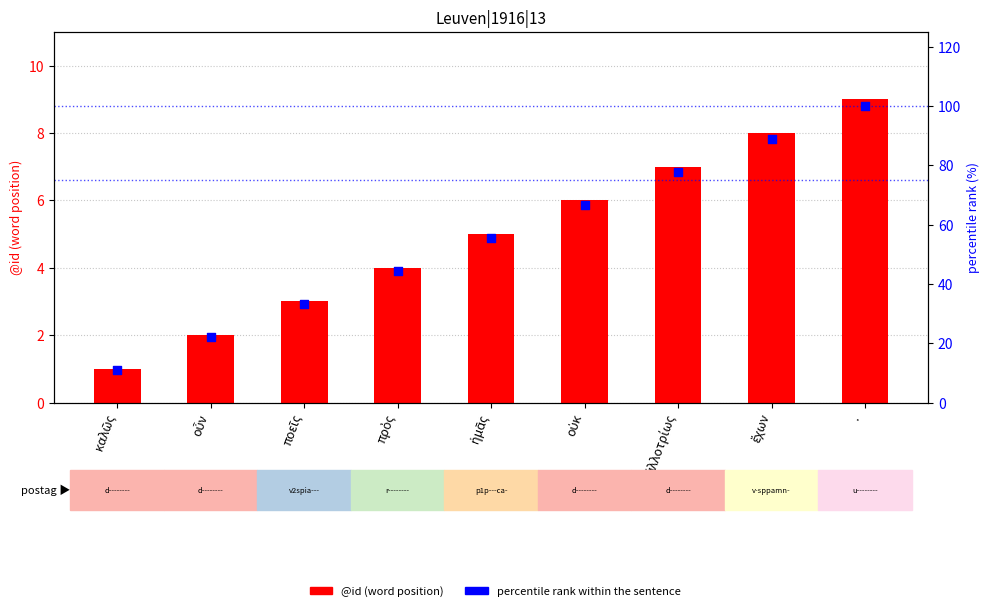

Which series reaches the minimum Y coordinate?

@id (word position)